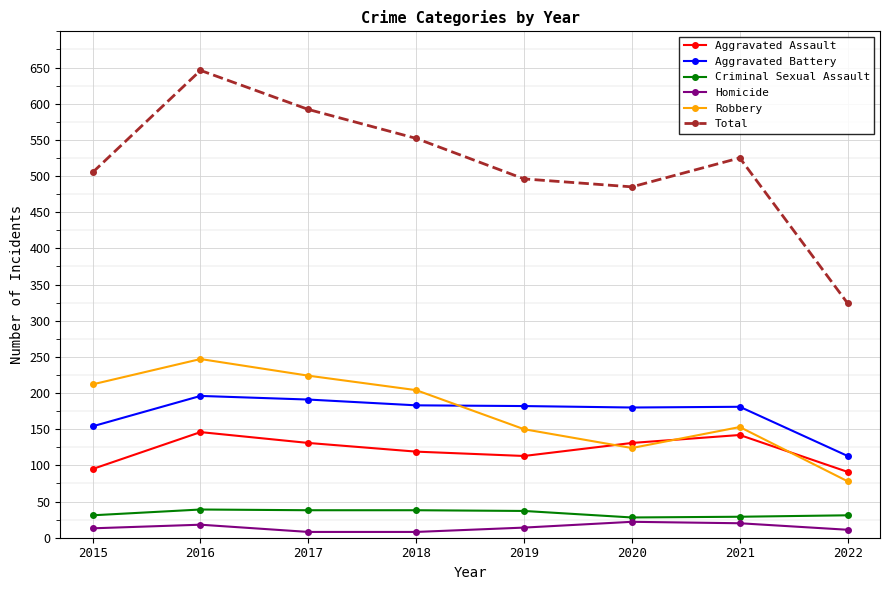

How many lines are shown in the chart?

6